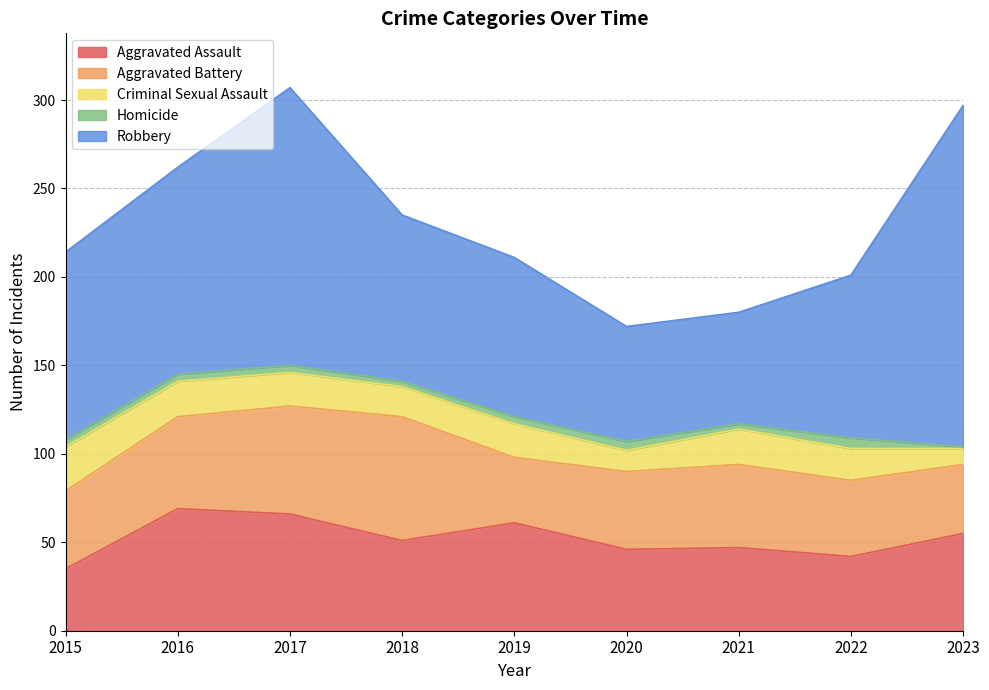

What is the difference between the highest and lowest values at 2020?

60